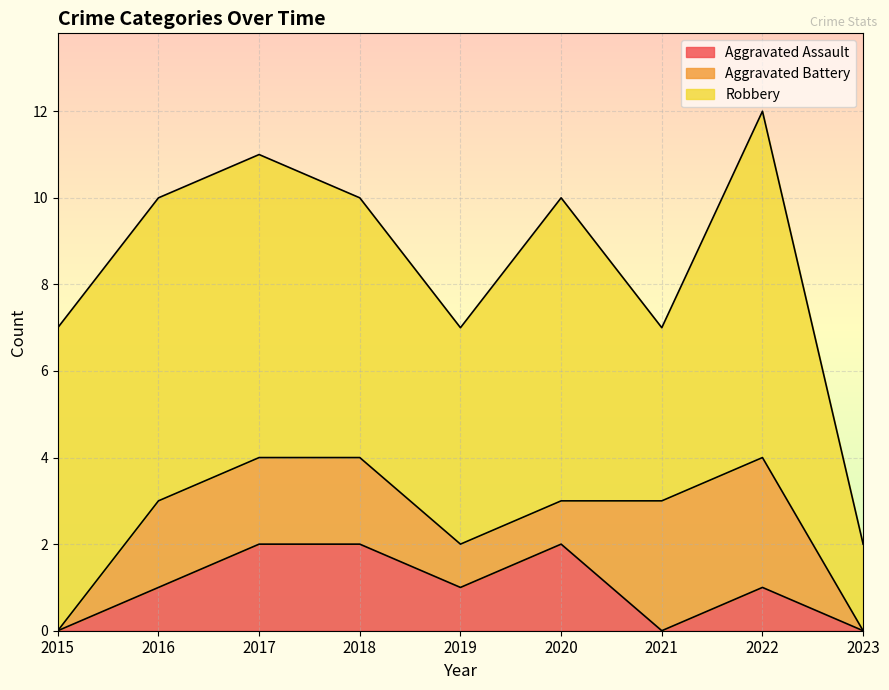

True or false: Robbery and Aggravated Battery intersect in this chart.

False